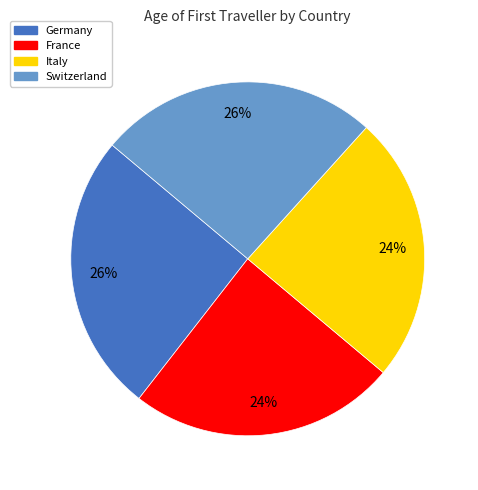

To the nearest percent, what is the average slice percentage?

25%